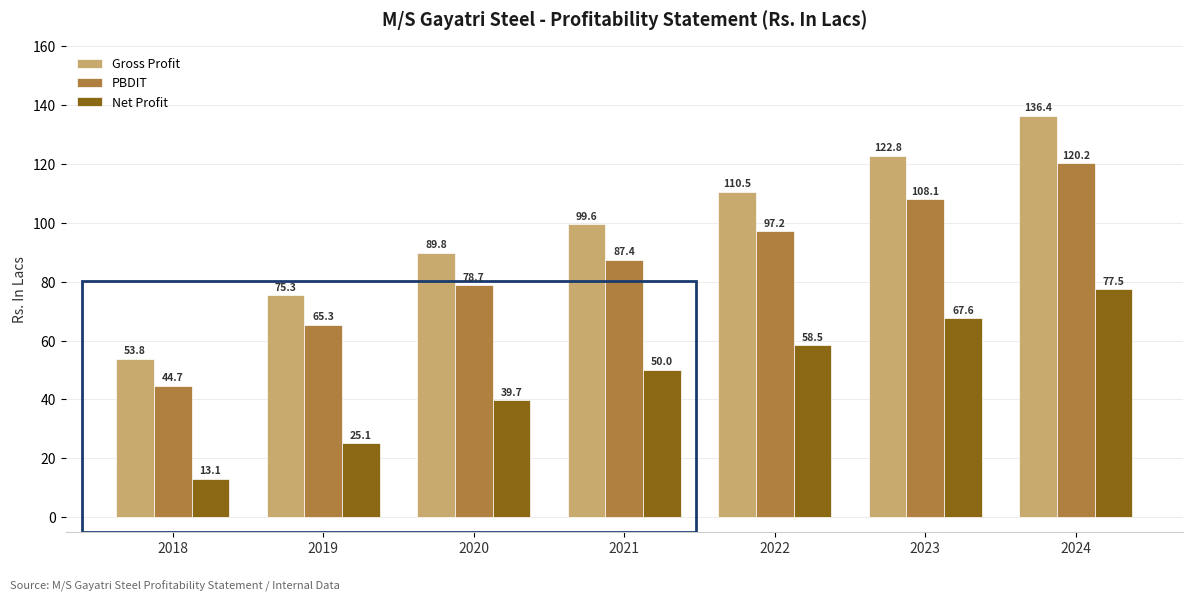

Which series has the widest spread of values?

Gross Profit